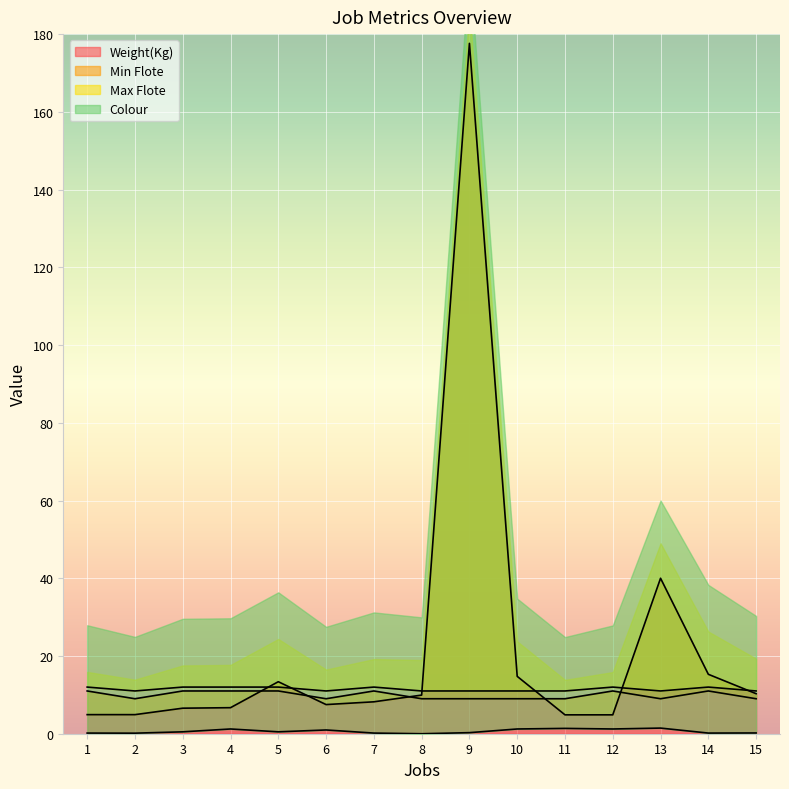

Which series has the largest range (max minus min)?

Weight(Kg)